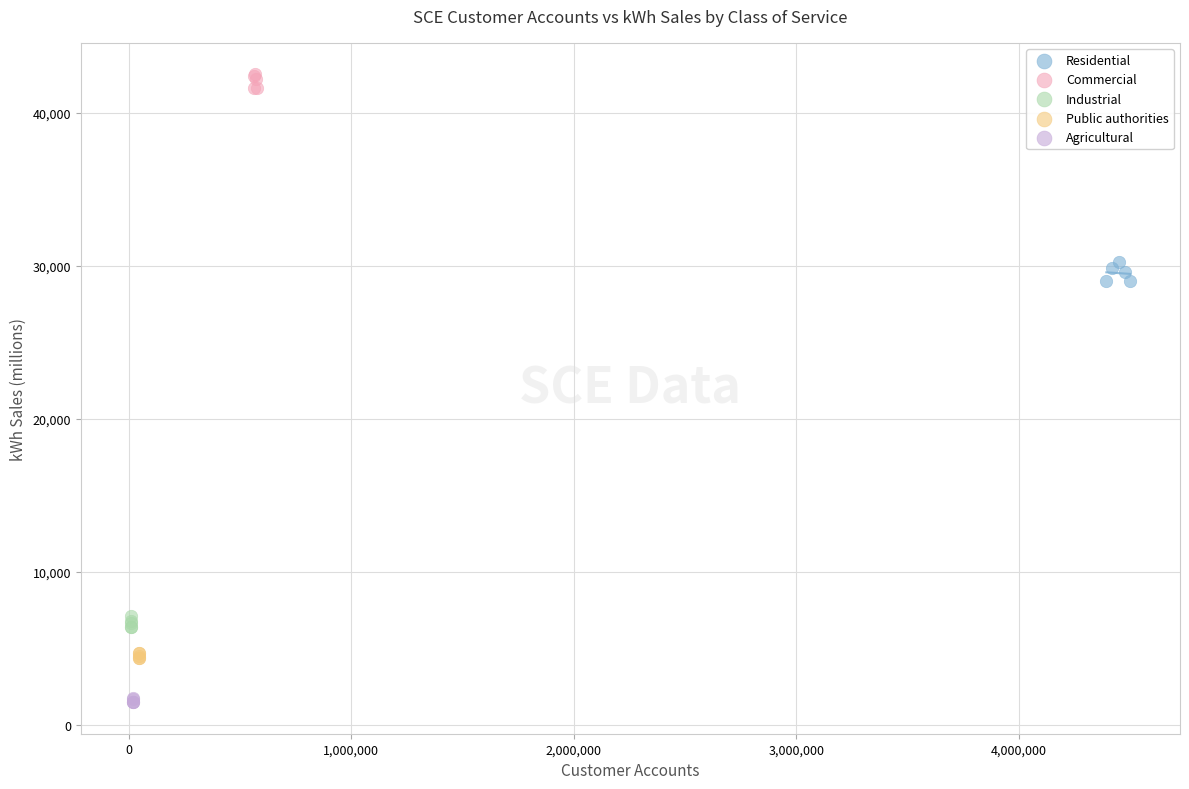

Which series contains the lowest Y value?

Agricultural